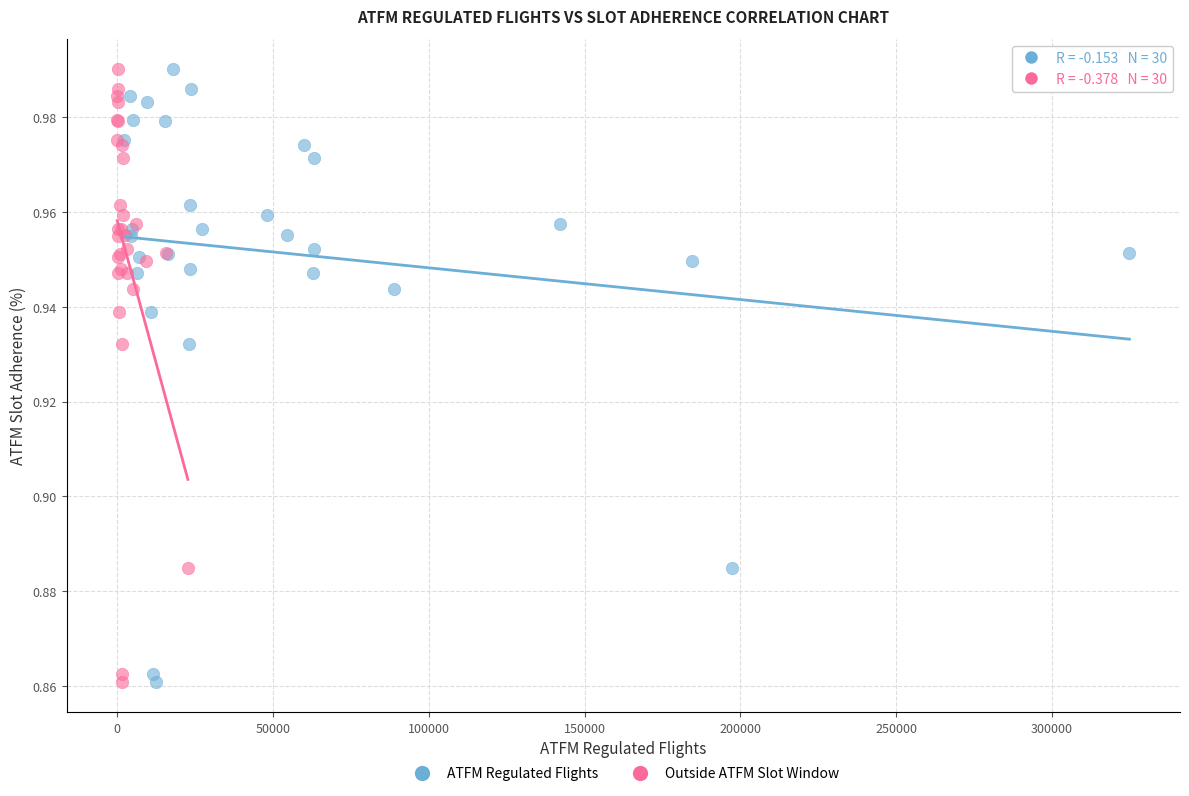

What are all the series names shown in the legend?

ATFM Regulated Flights, Outside ATFM Slot Window